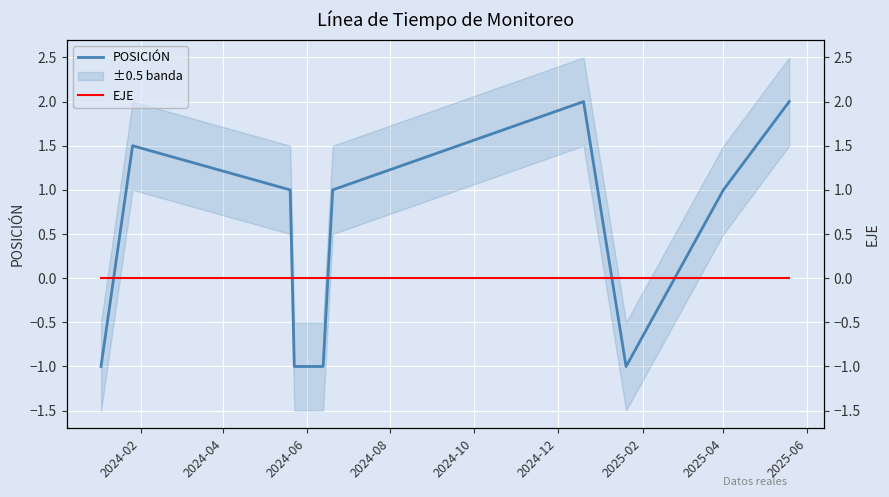

Between 2024-06 and 10, which series saw the biggest shift?

POSICIÓN